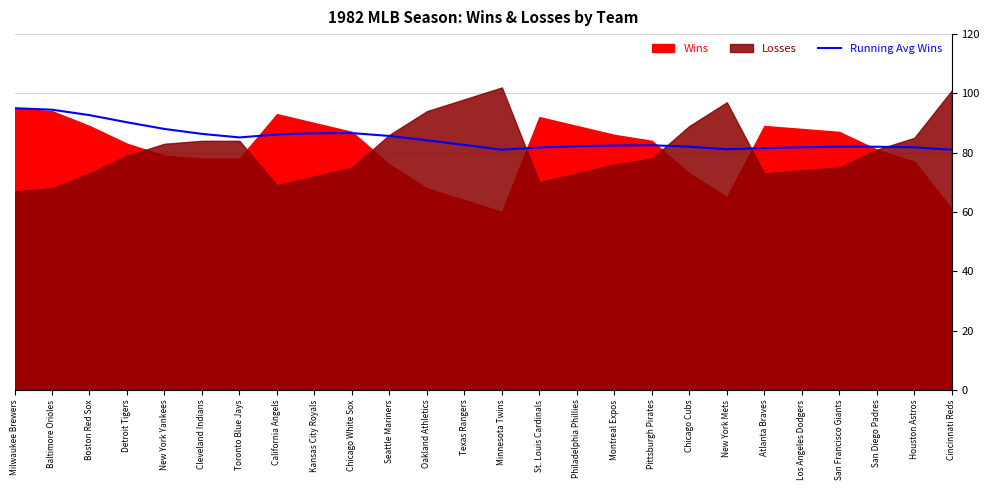

What is the sum of the values at San Francisco Giants and New York Mets?

163.2